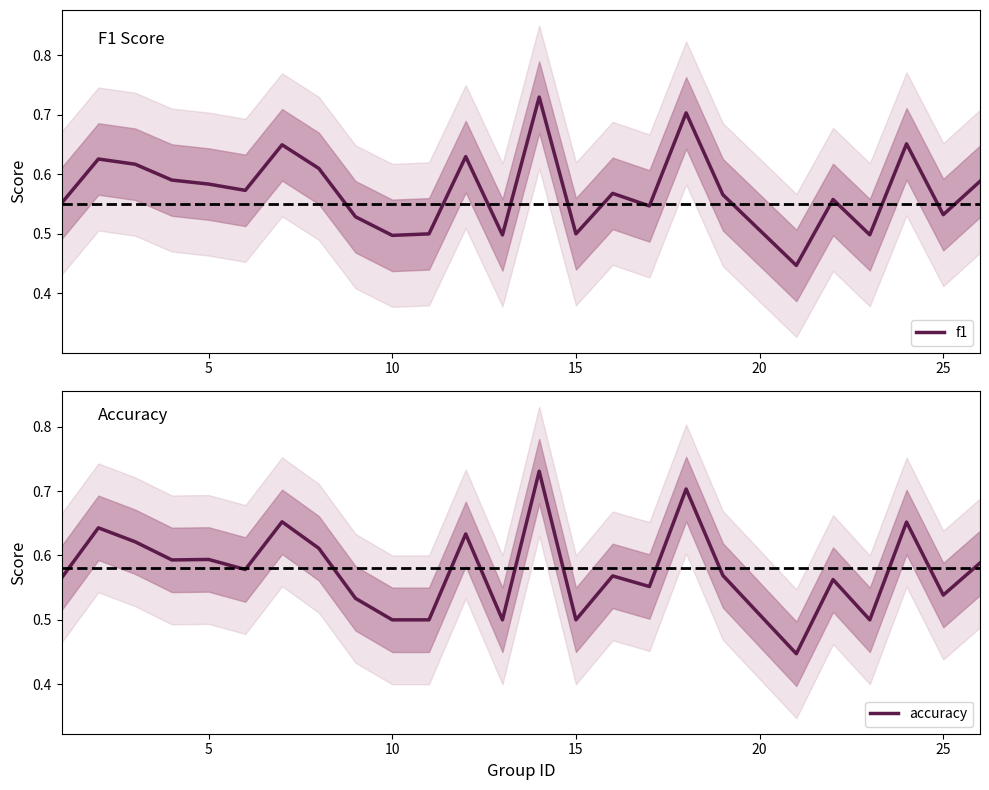

True or false: f1 has a value of 0.9 at 5.

False